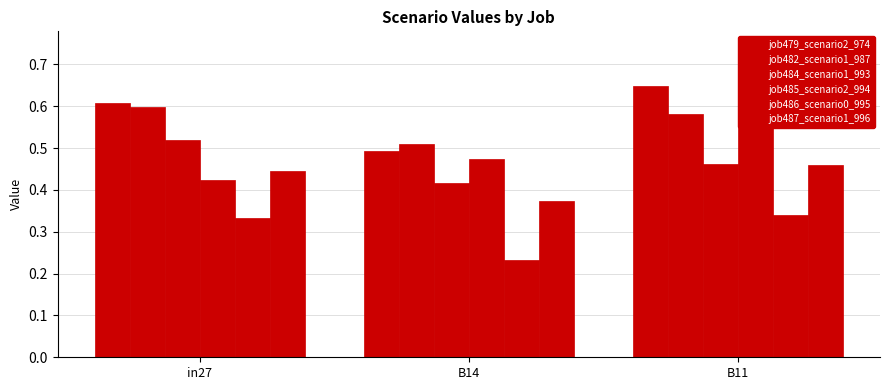

How many categories are shown in the chart?

3